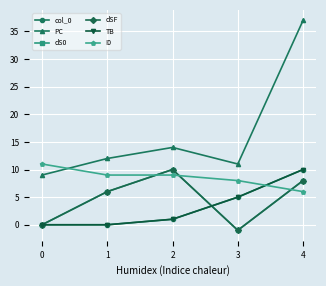

What is the spread (max minus min) of values at 1?

12